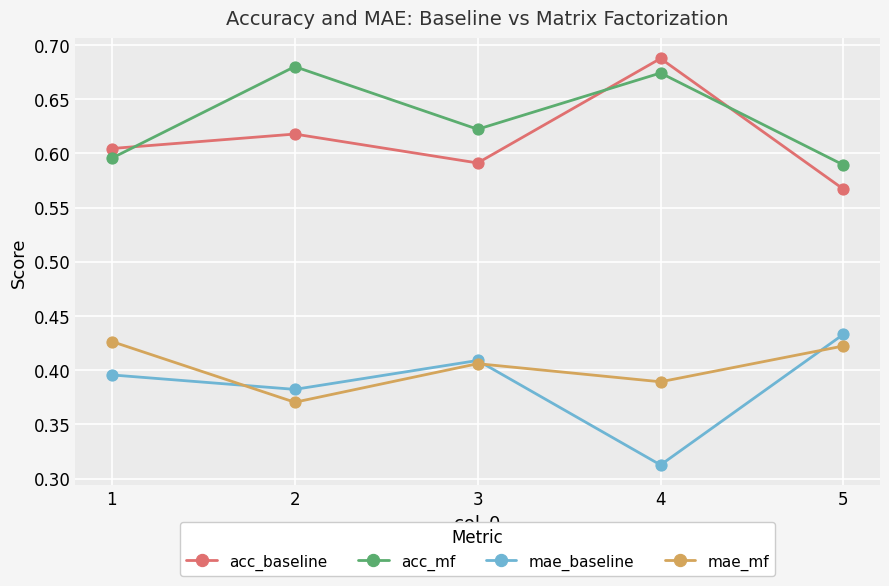

At which label does acc_baseline reach its peak?

4